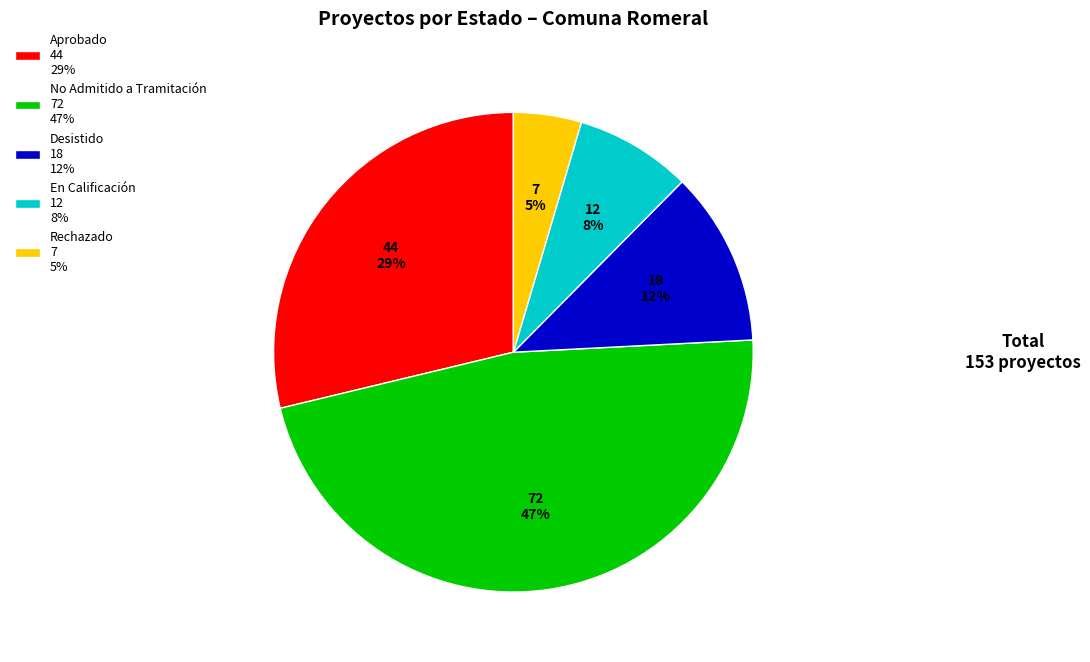

Is En Calificación the majority of the pie?

No